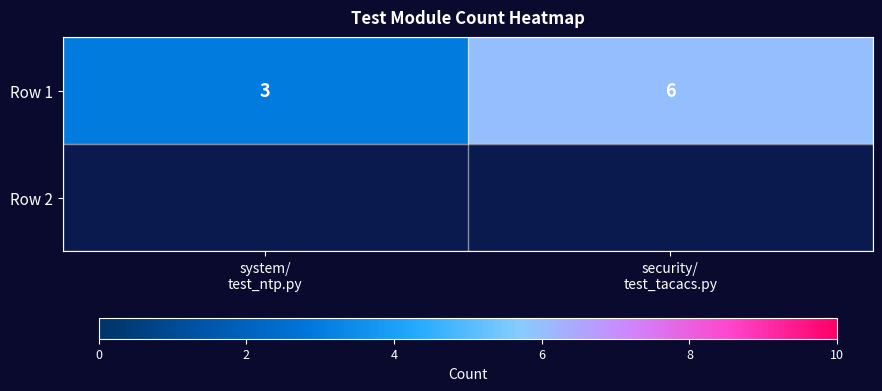

What is the maximum value shown in the chart?

6